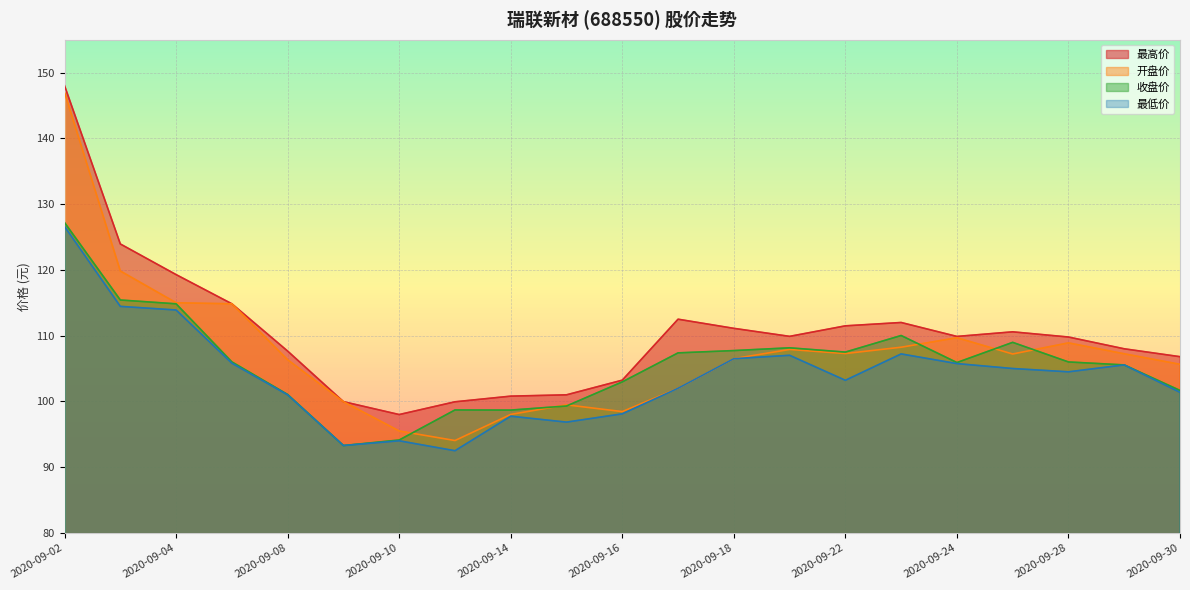

Between 2020-09-08 and 2020-09-28, which series saw the biggest shift?

收盘价